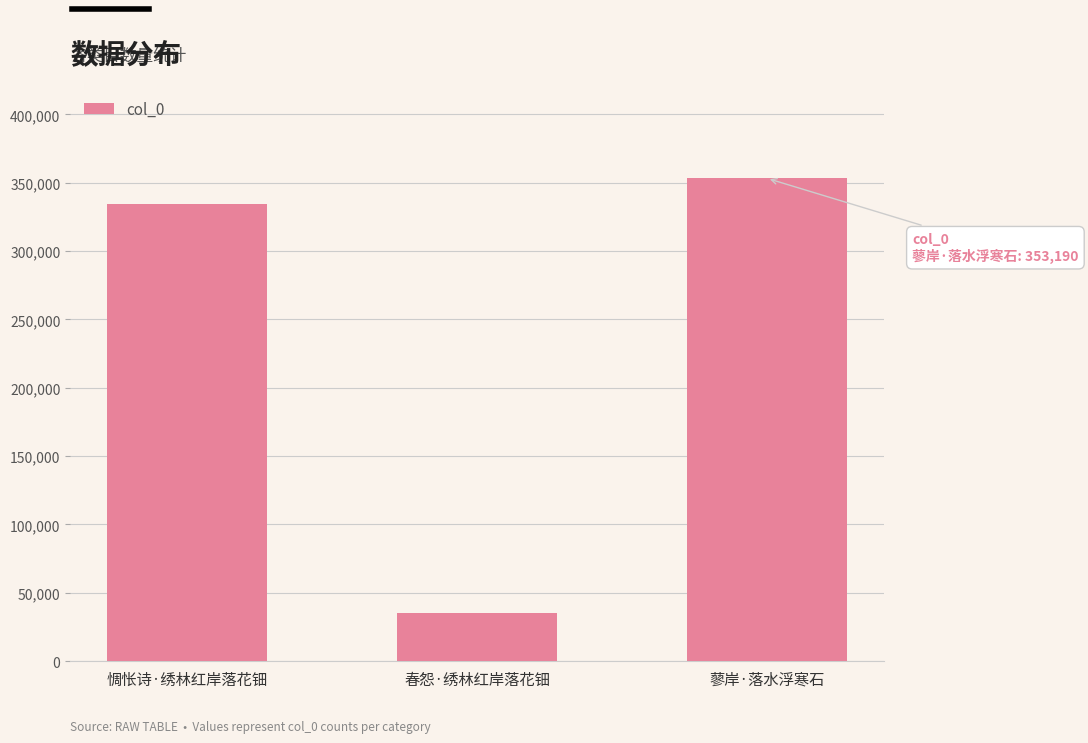

Does the chart contain stacked bars?

No